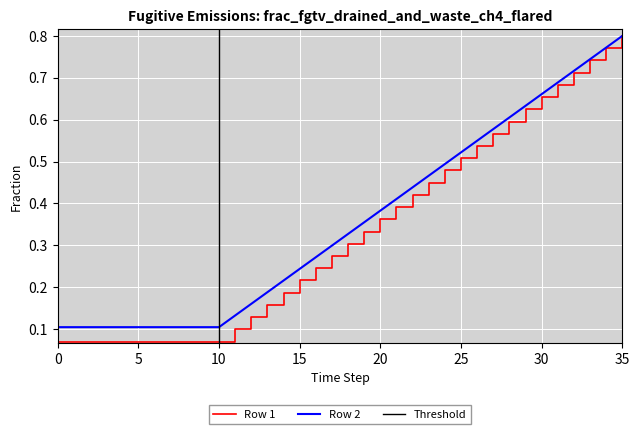

What is the total value across all series at 24?

1.0